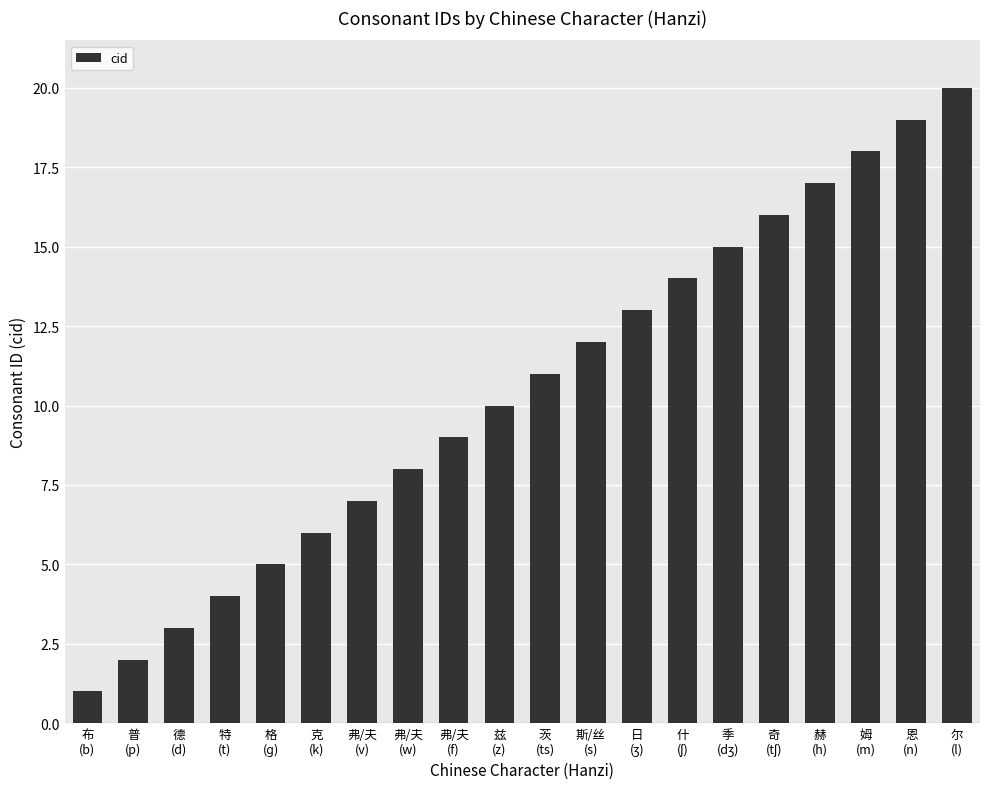

What is the difference between the second highest and second lowest values?

17